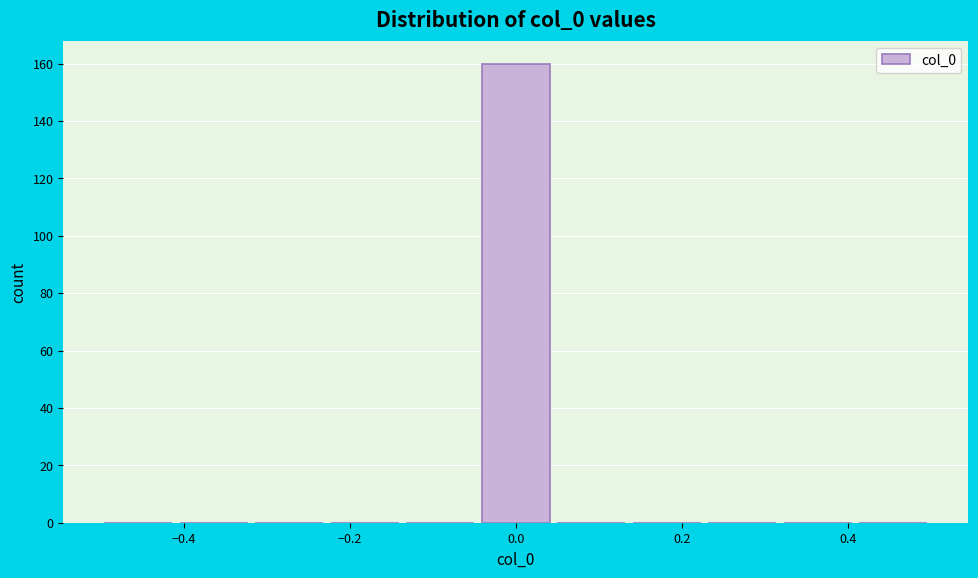

Reading left to right, list every bar in this chart as the range it spans on the x-axis followed by its height. Neither the bar edges nor the heights are printed on the chart, so give them approximately, as read against the axes.

-0.50 to -0.40: 0
-0.40 to -0.32: 0
-0.32 to -0.22: 0
-0.22 to -0.14: 0
-0.14 to -0.04: 0
-0.04 to 0.04: 160
0.04 to 0.14: 0
0.14 to 0.22: 0
0.22 to 0.32: 0
0.32 to 0.40: 0
0.40 to 0.50: 0